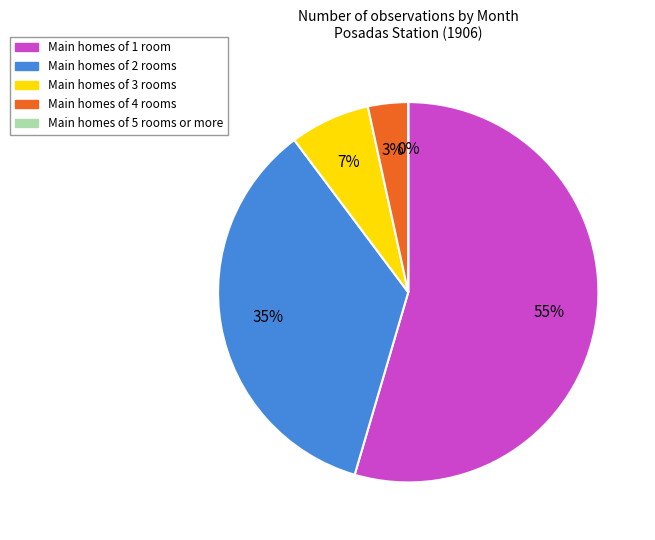

To the nearest percent, what is the average slice percentage?

20%